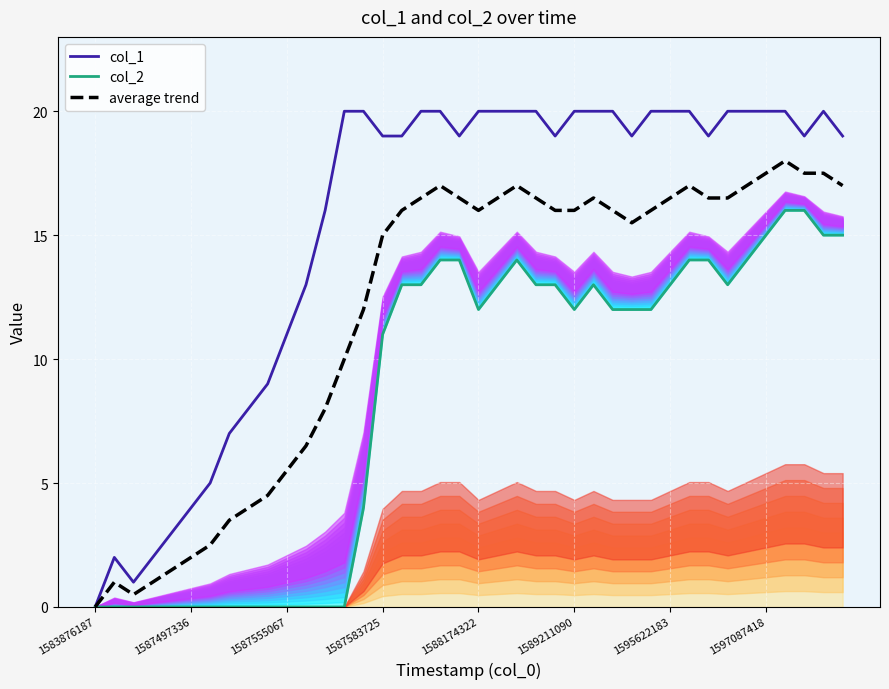

What position from the right is 11?

29